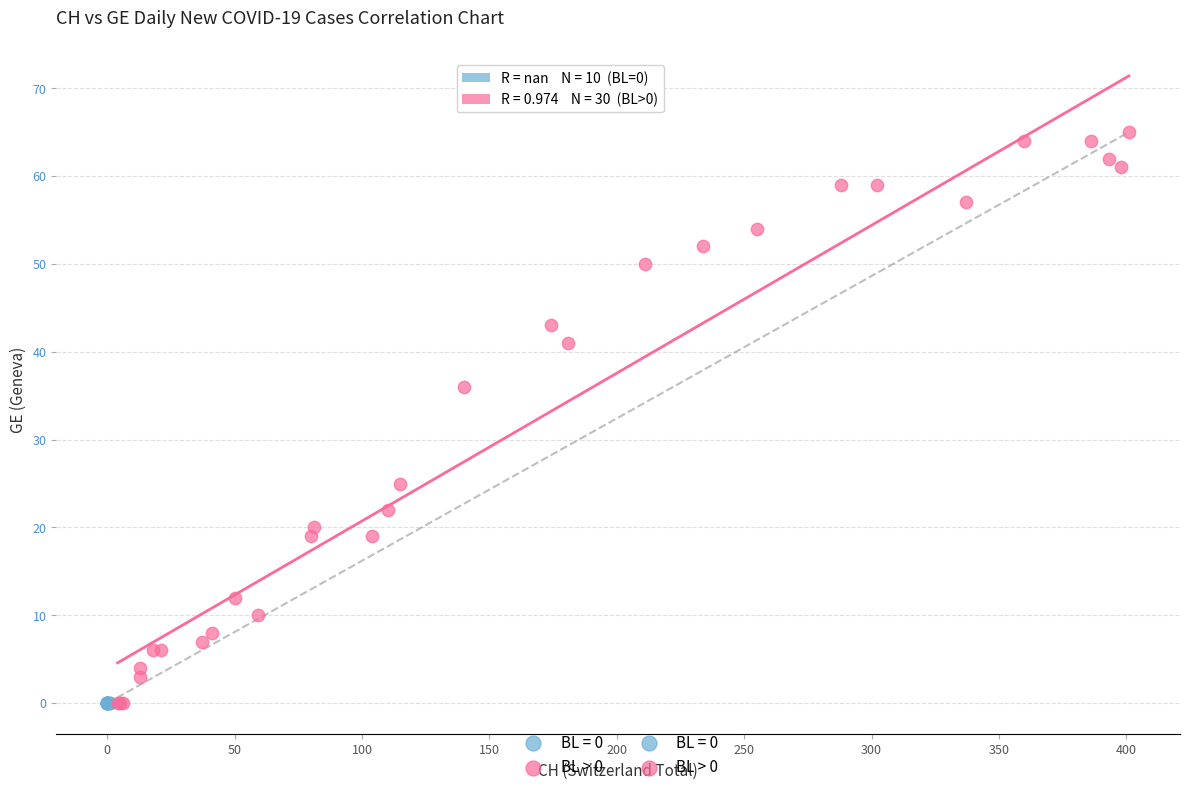

Which series contains the highest Y value?

BL > 0